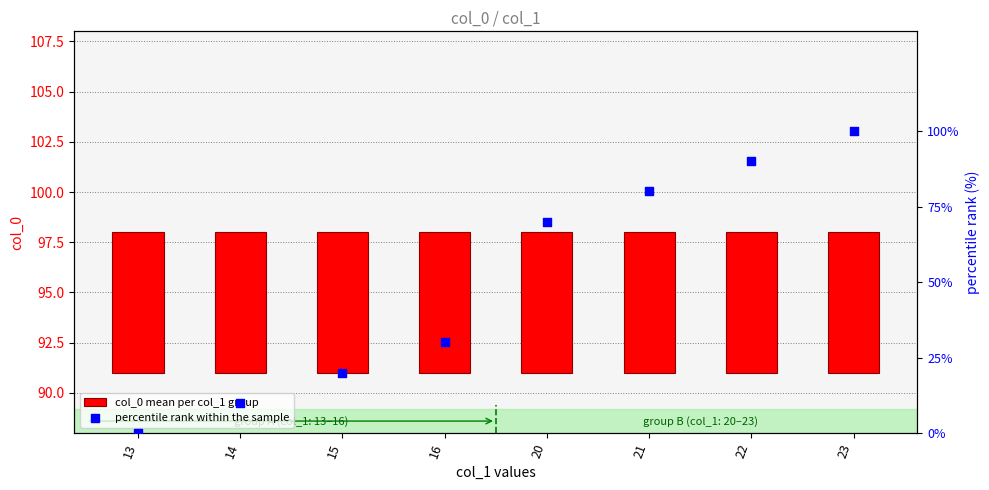

Which series has the largest total across all categories?

percentile rank within the sample